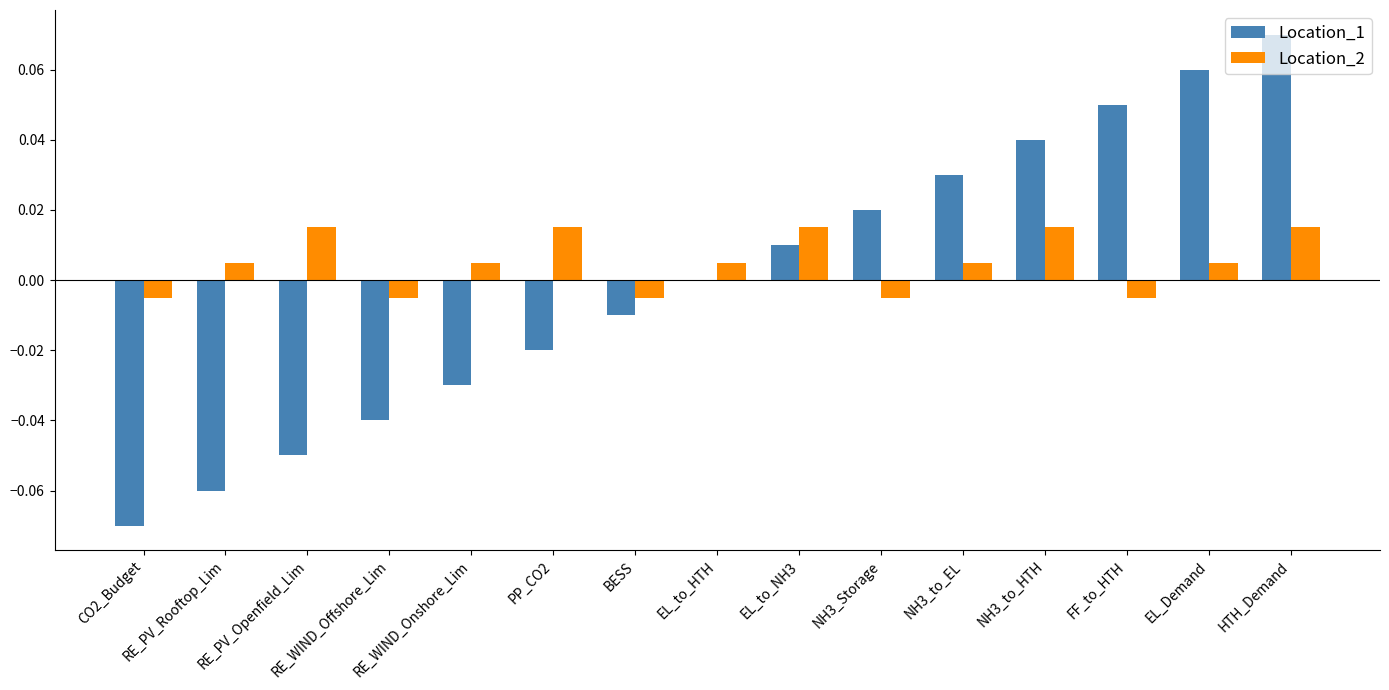

At which label is Location_2 closest to 0?

CO2_Budget